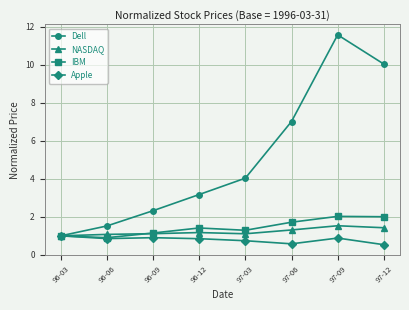

At which label does IBM reach its minimum?

96-06